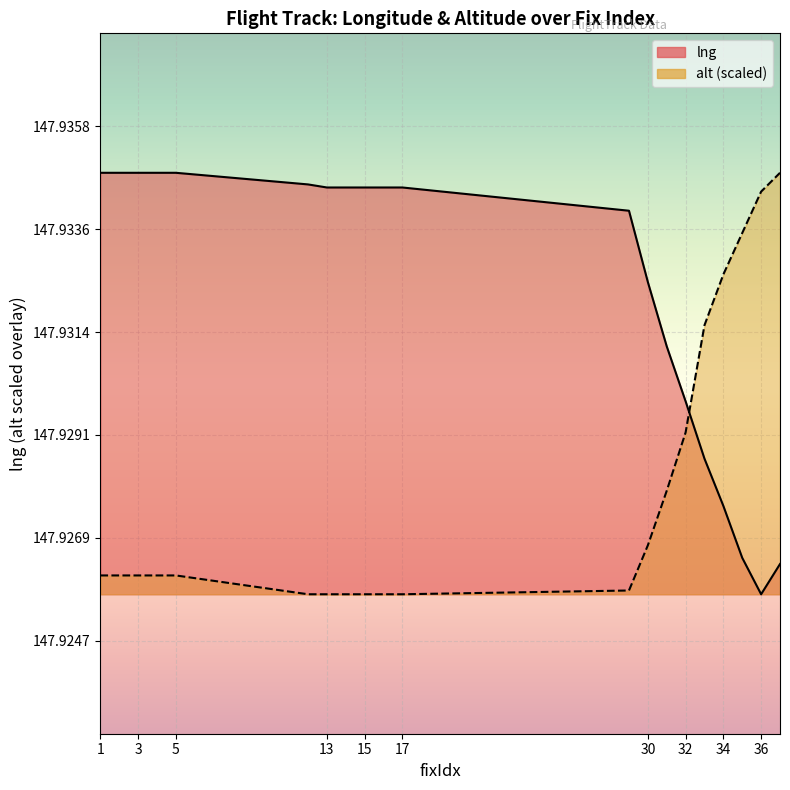

What is the value of the lng point at the 1st from the left?

147.9